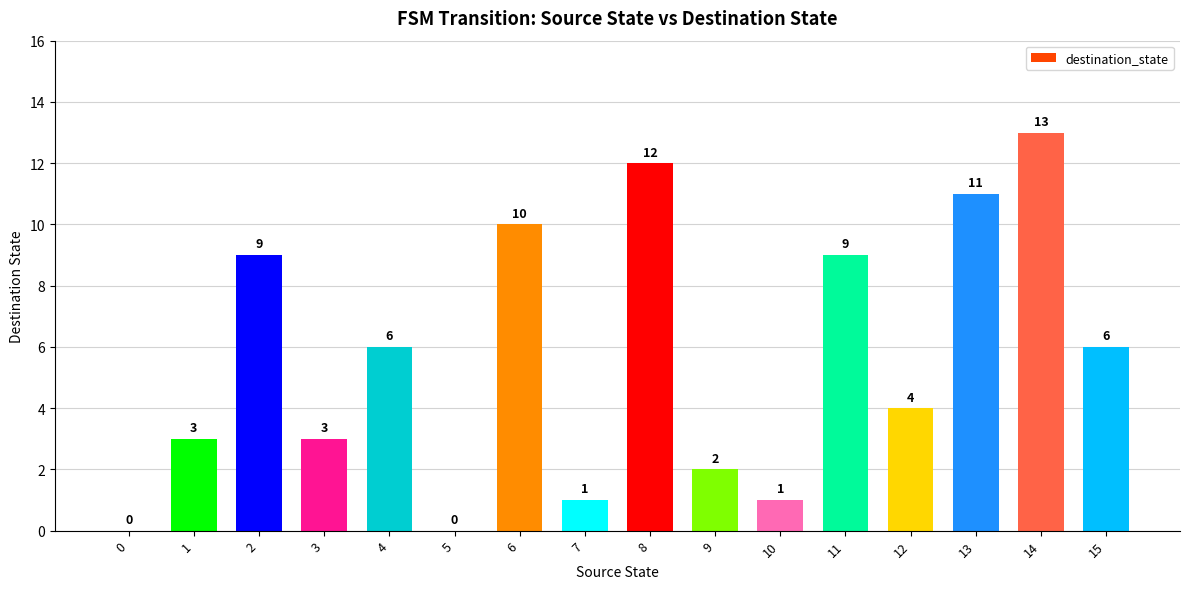

Which category has the highest value across all series?

14